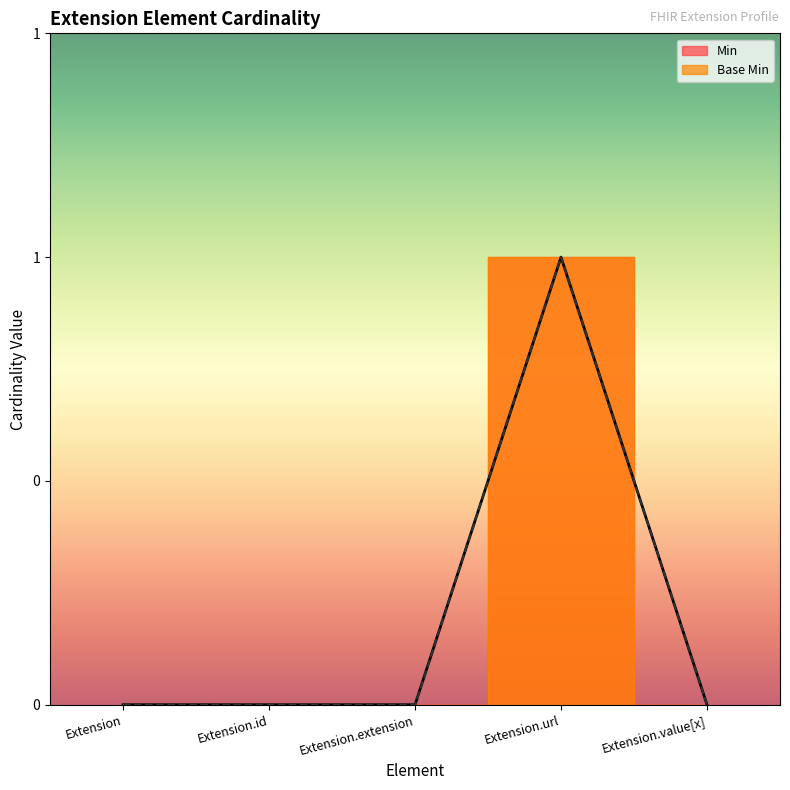

At how many categories does at least one series exceed 0?

1